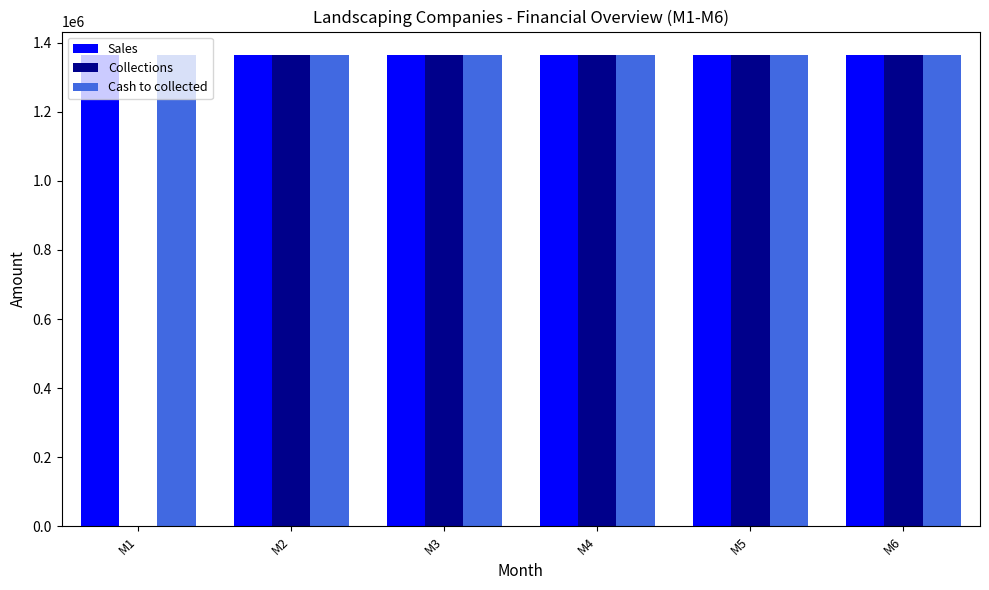

Is it true that Cash to collected equals 407142 at M6?

False